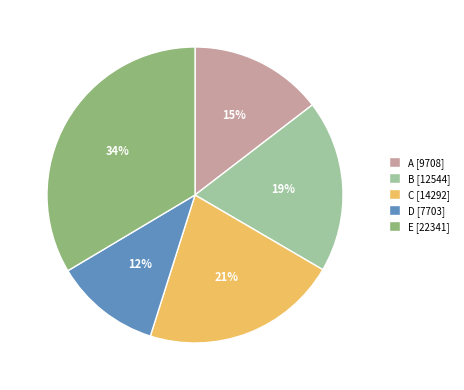

Is the sum of B and E greater than half?

Yes